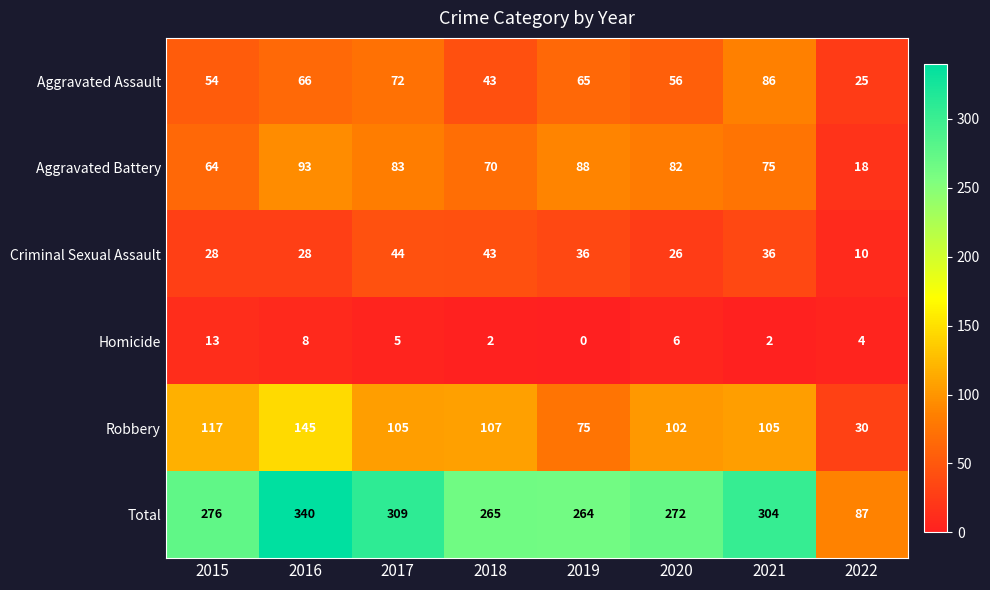

Is it true that Aggravated Assault equals 65 at 2019?

True